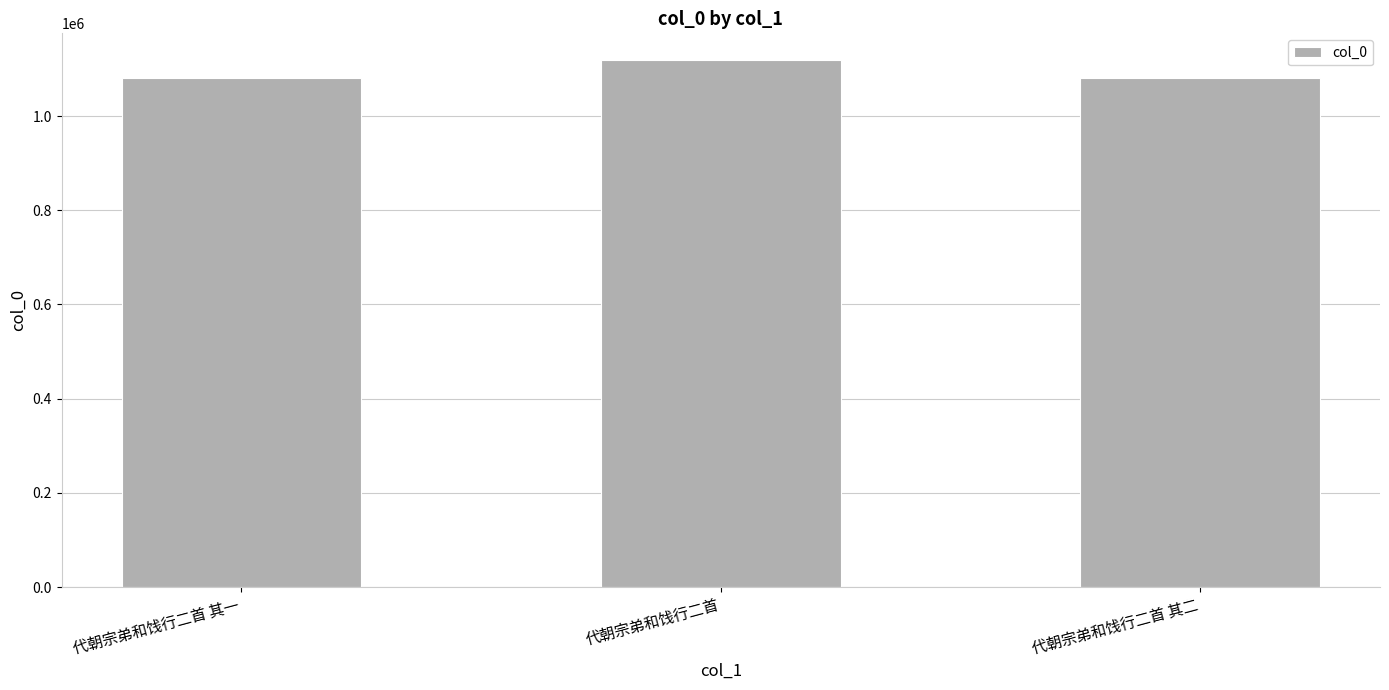

What is the greatest value displayed?

1119804